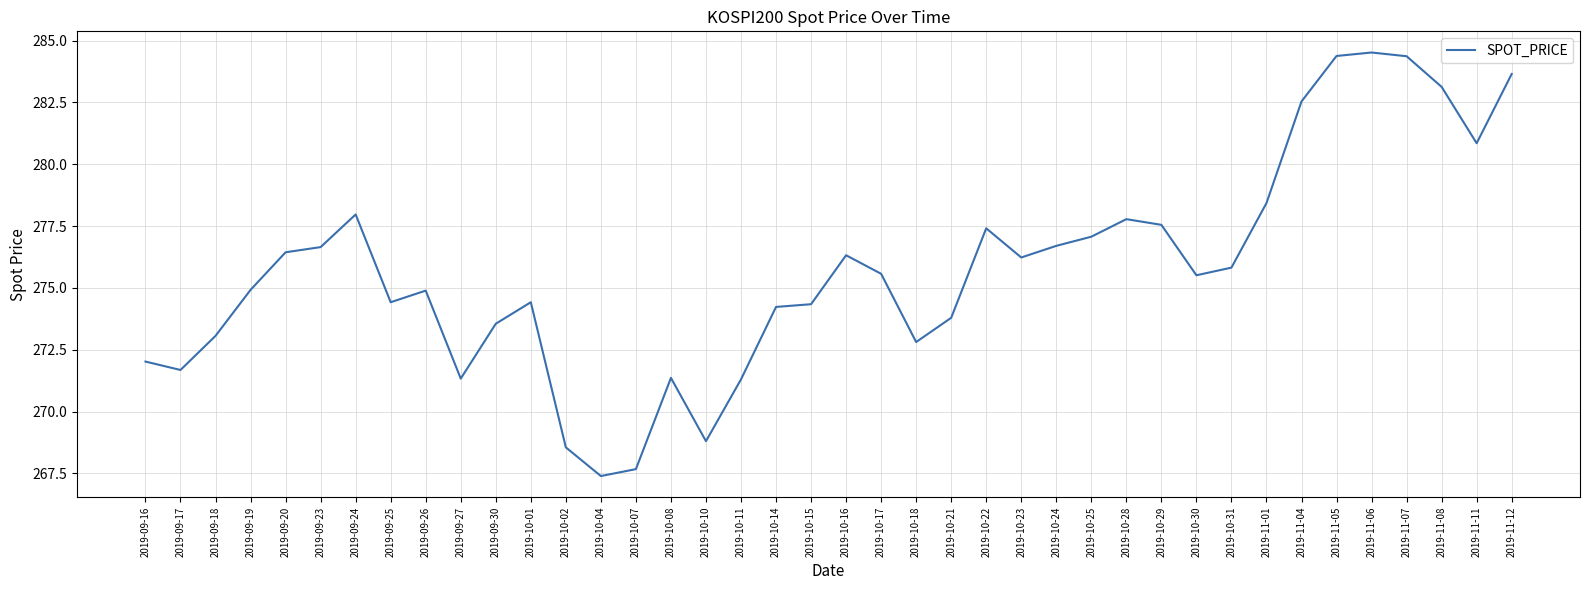

Does the chart have visible grid lines?

Yes